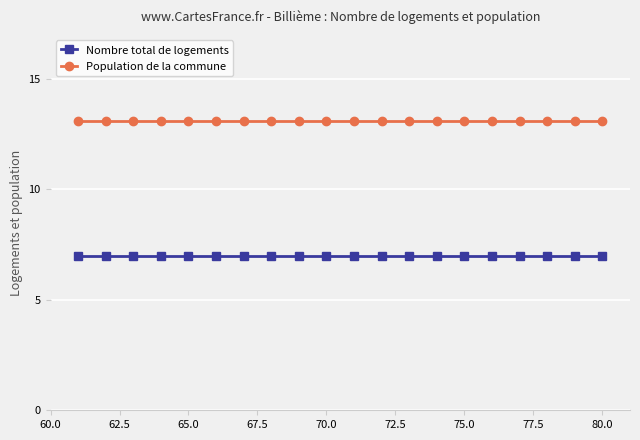

What are all the series names shown in the legend?

Nombre total de logements, Population de la commune